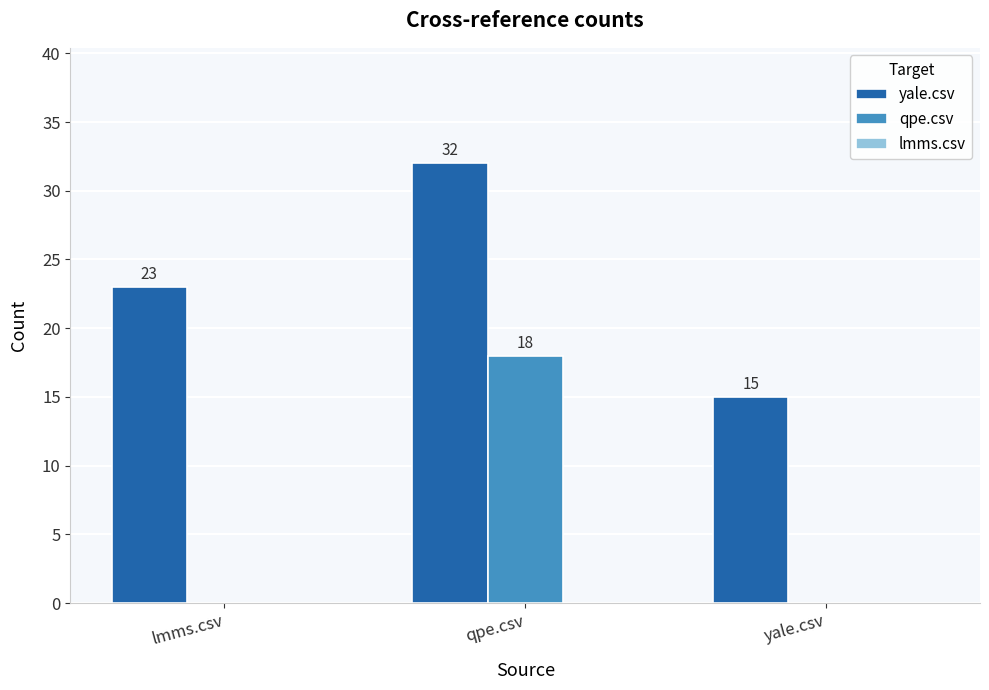

What is the total value across all series at qpe.csv?

50